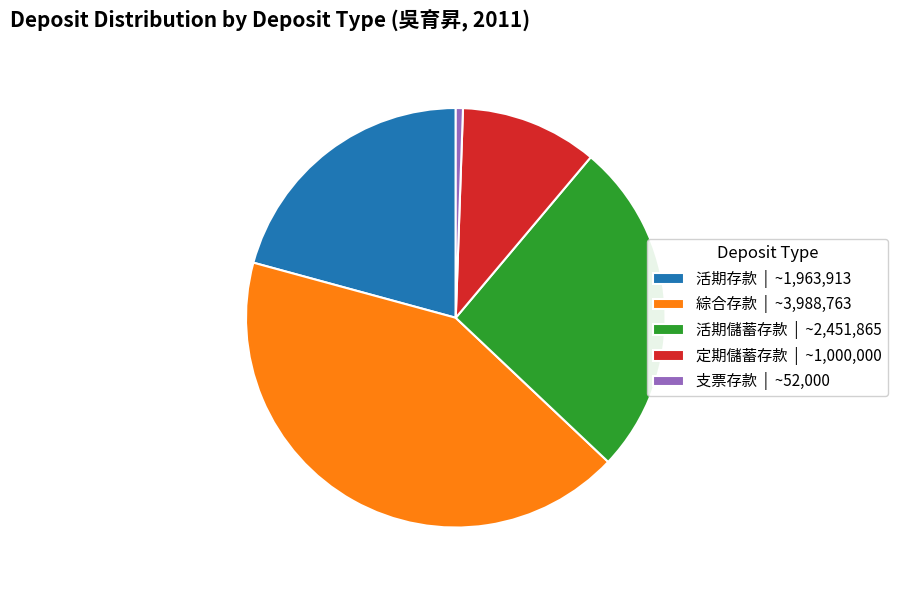

Is the sum of 活期儲蓄存款 | ~2,451,865 and 定期儲蓄存款 | ~1,000,000 greater than half?

No